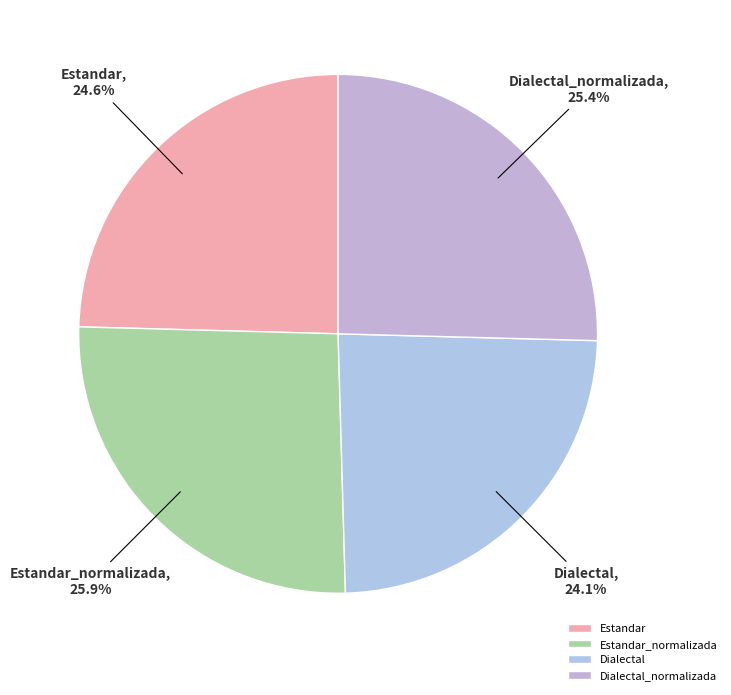

Approximately how many times larger is the value at Estandar_normalizada compared to Estandar?

1.1